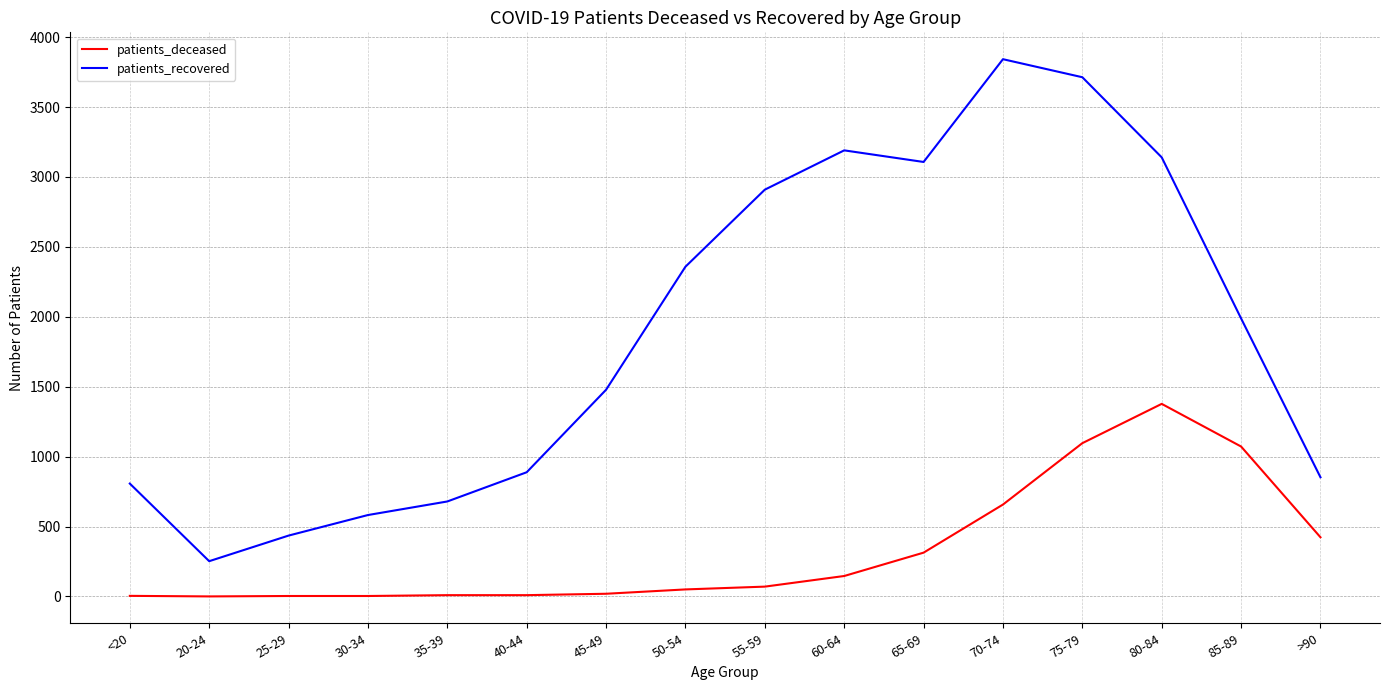

True or false: patients_deceased has a value of 2427 at 80-84.

False